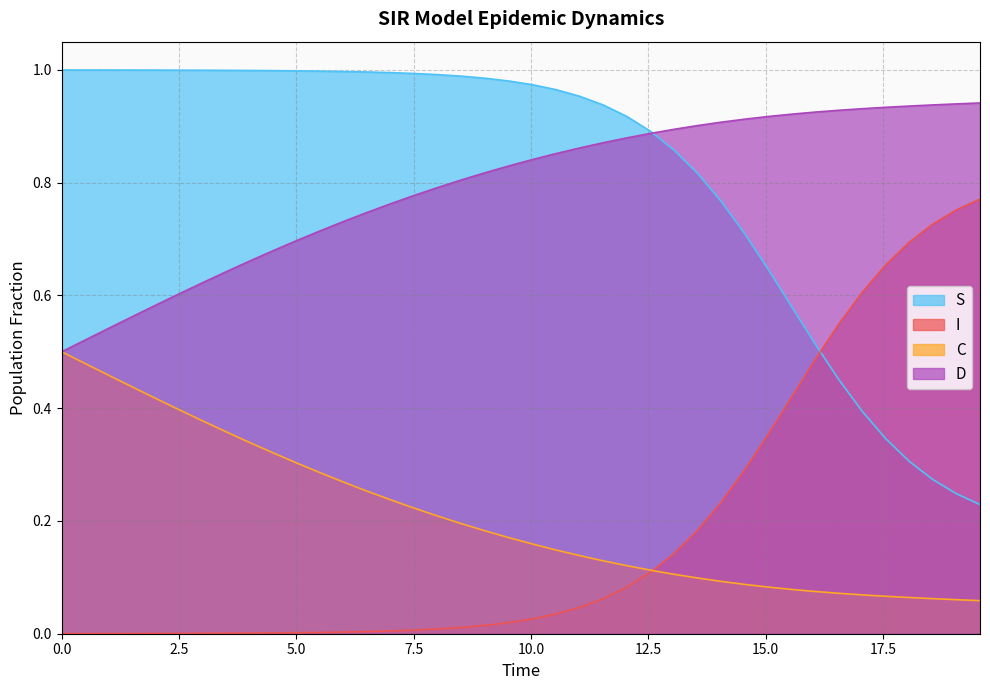

True or false: I and D intersect in this chart.

False